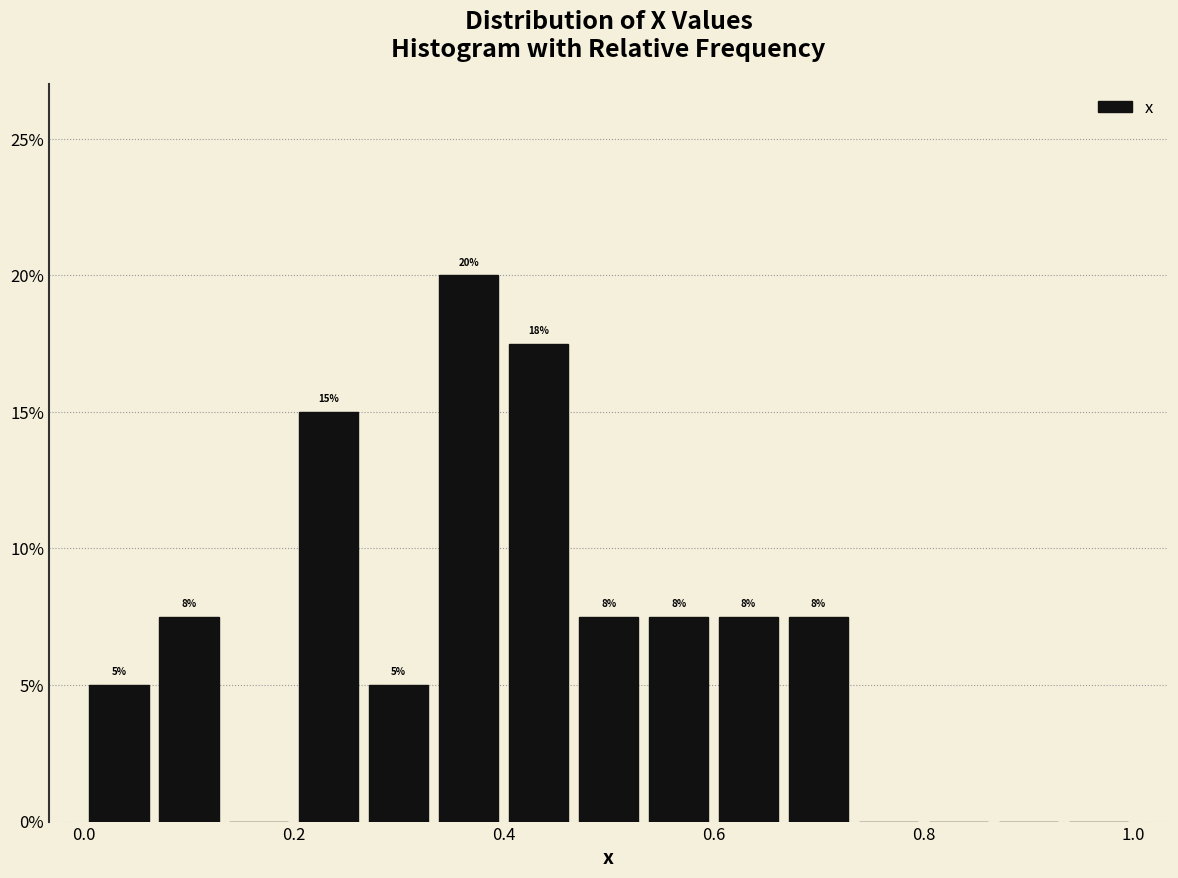

Around what value on the x-axis is the tallest bar? Give the approximate position of its centre, as read against the axis.

0.36